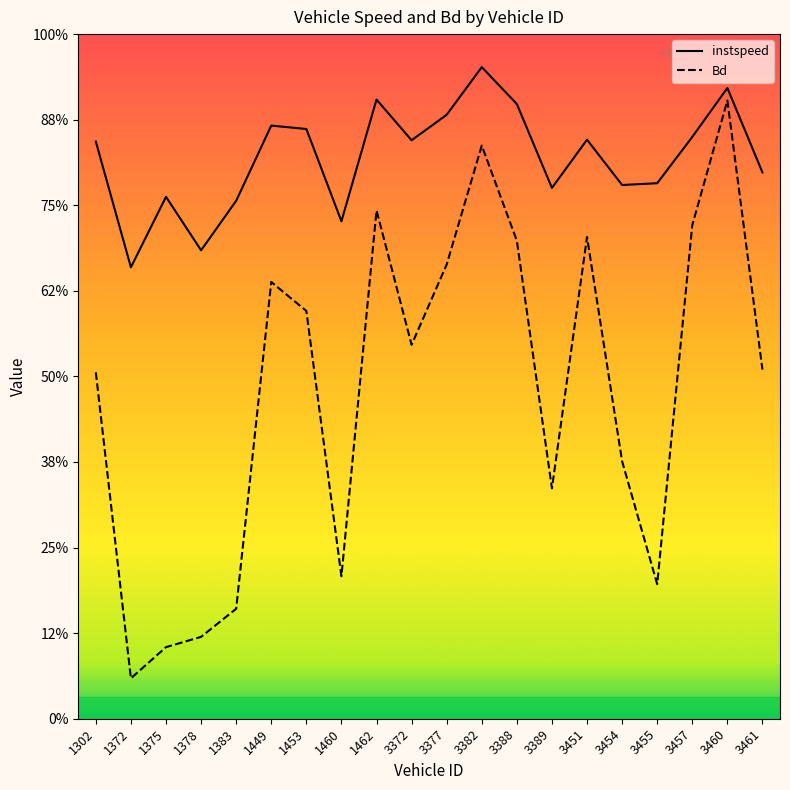

True or false: Bd and instspeed cross at least once.

False